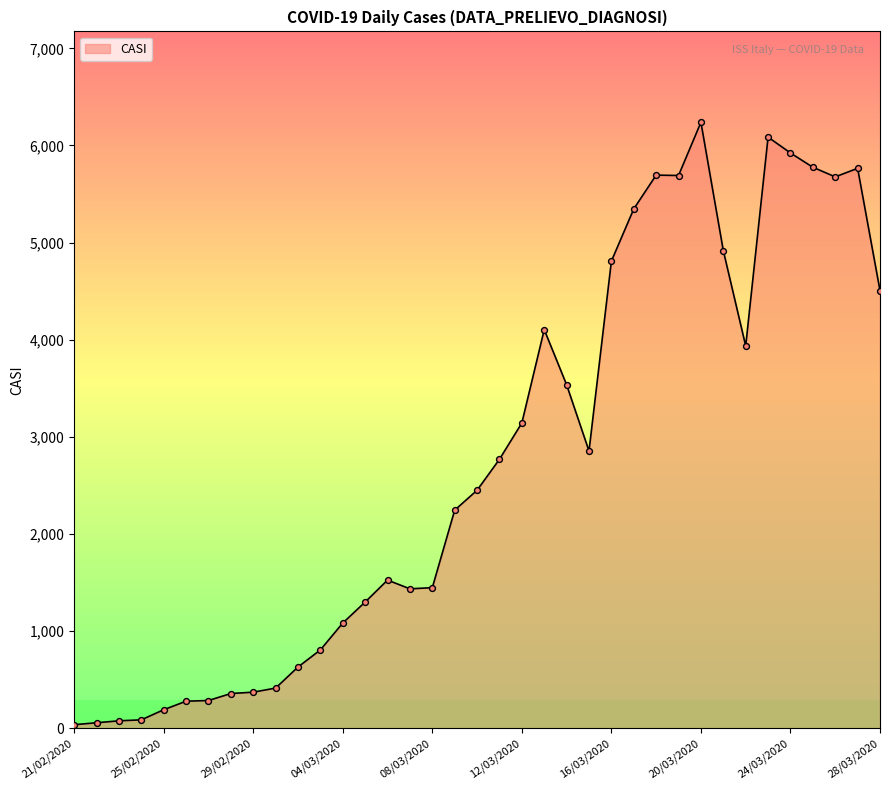

What is the difference between the maximum and minimum values?

6203